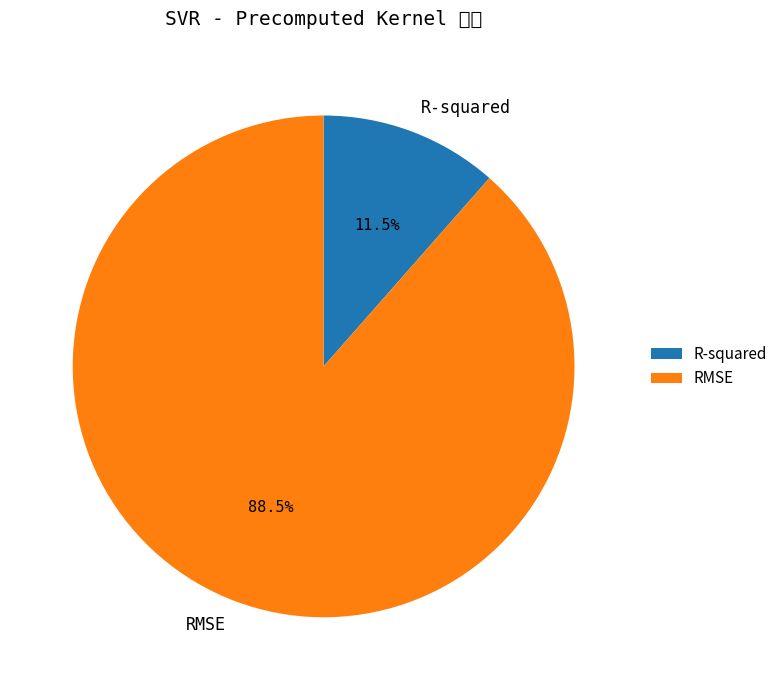

What is the change in value from R-squared to RMSE?

+6.2